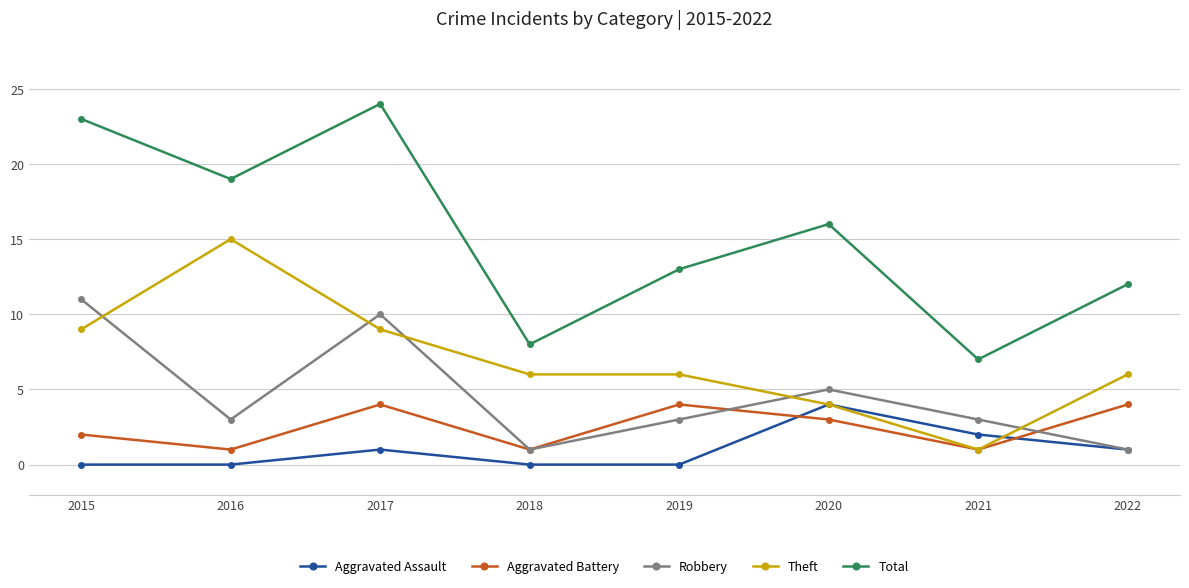

What is the maximum value shown in the chart?

24